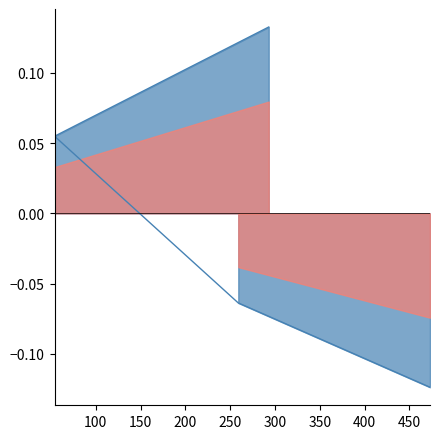

Rank the categories by value from highest to lowest.

293, 54, 259, 473